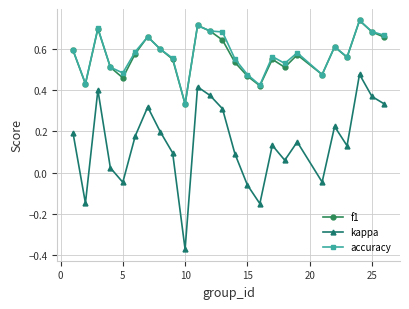

True or false: f1 has more than 1 interior local peaks.

True